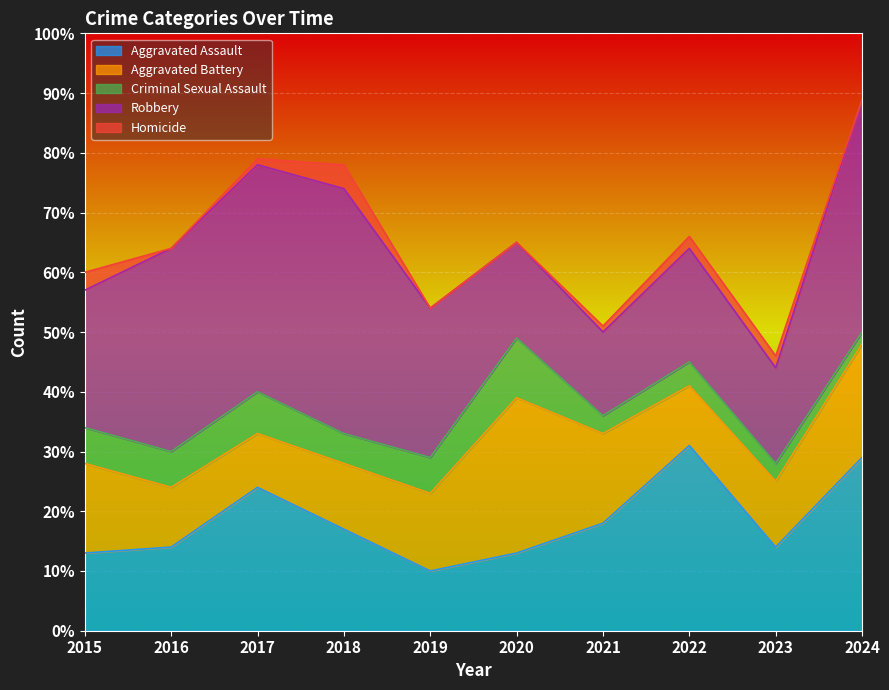

What value does the Criminal Sexual Assault series have at 2021?

3